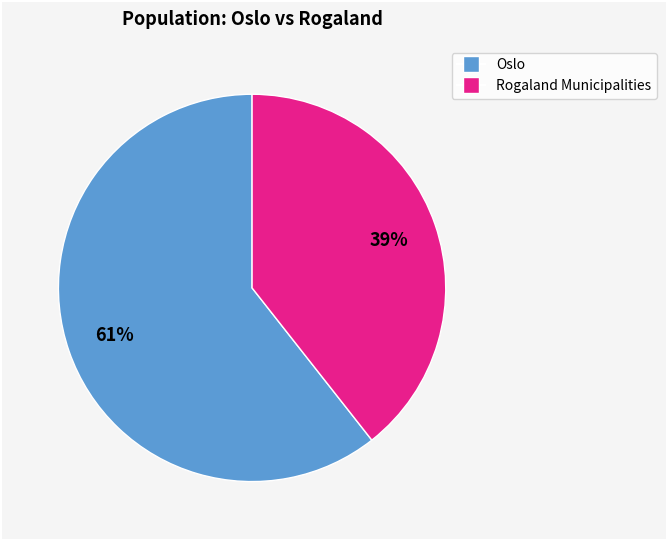

To the nearest percent, what is the average slice percentage?

50%